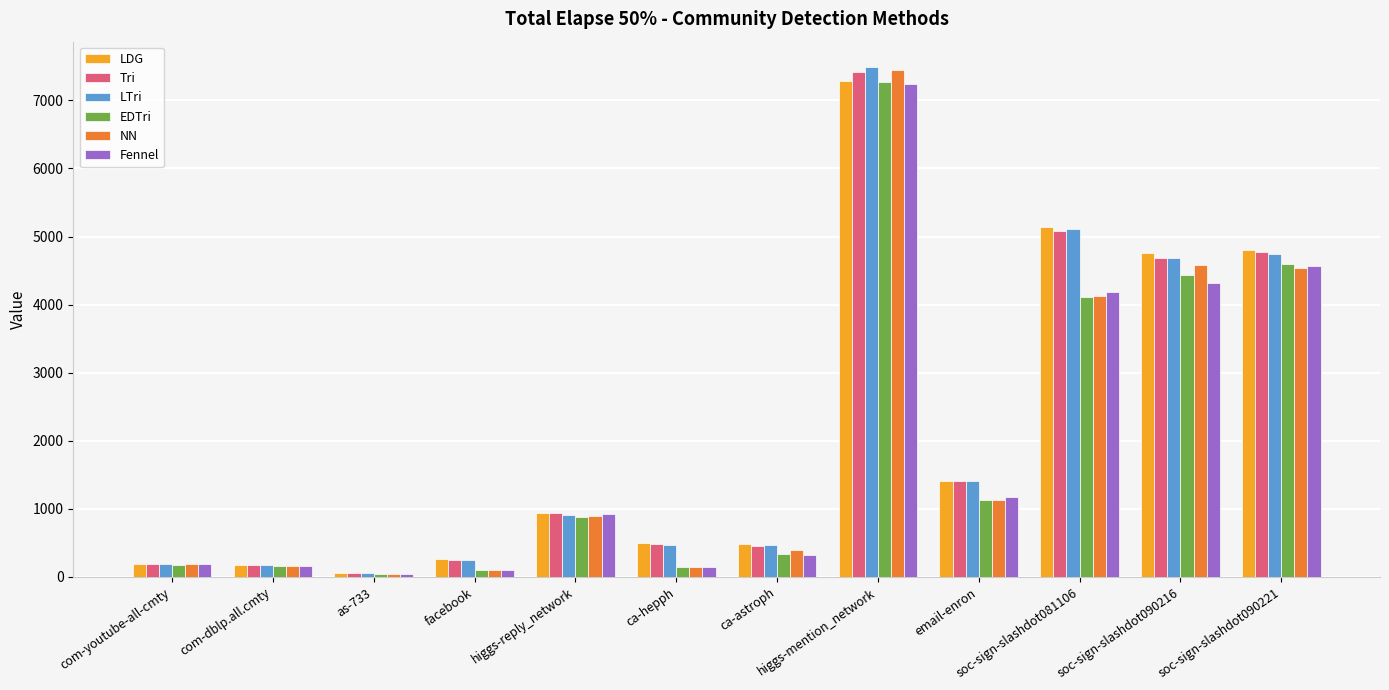

What is the total value across all series at ca-hepph?

1877